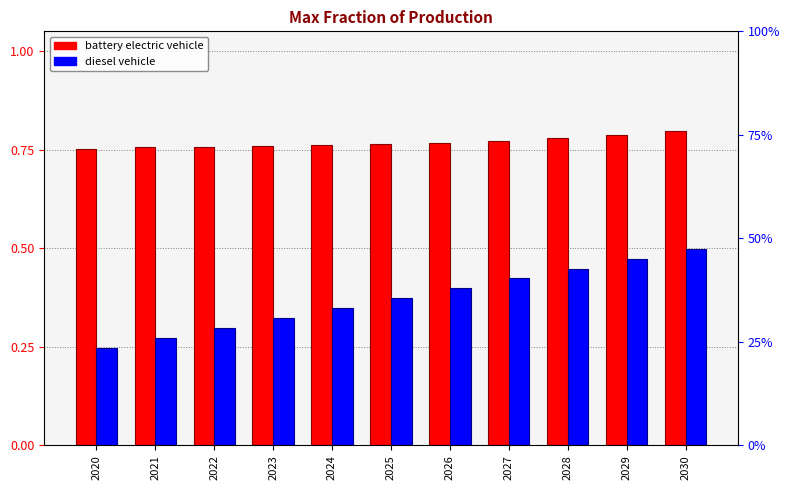

What is the minimum value shown in the chart?

0.2